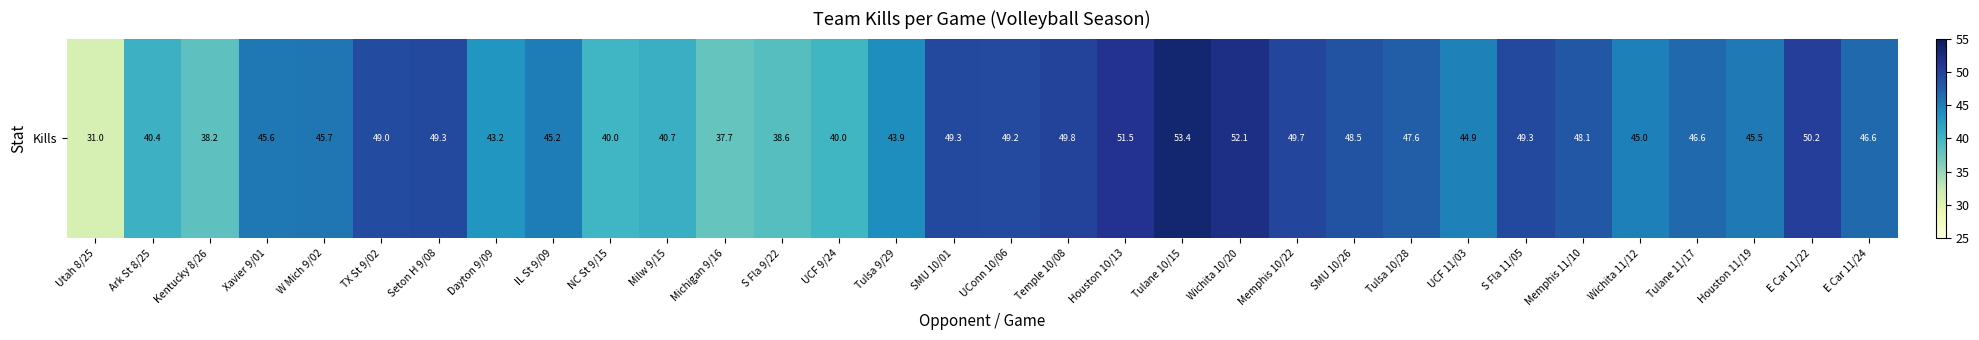

Rank the categories by value from highest to lowest.

Tulane 10/15, Wichita 10/20, Houston 10/13, E Car 11/22, Temple 10/08, Memphis 10/22, S Fla 11/05, Seton H 9/08, SMU 10/01, UConn 10/06, TX St 9/02, SMU 10/26, Memphis 11/10, Tulsa 10/28, Tulane 11/17, E Car 11/24, W Mich 9/02, Xavier 9/01, Houston 11/19, IL St 9/09, Wichita 11/12, UCF 11/03, Tulsa 9/29, Dayton 9/09, Milw 9/15, Ark St 8/25, NC St 9/15, UCF 9/24, S Fla 9/22, Kentucky 8/26, Michigan 9/16, Utah 8/25